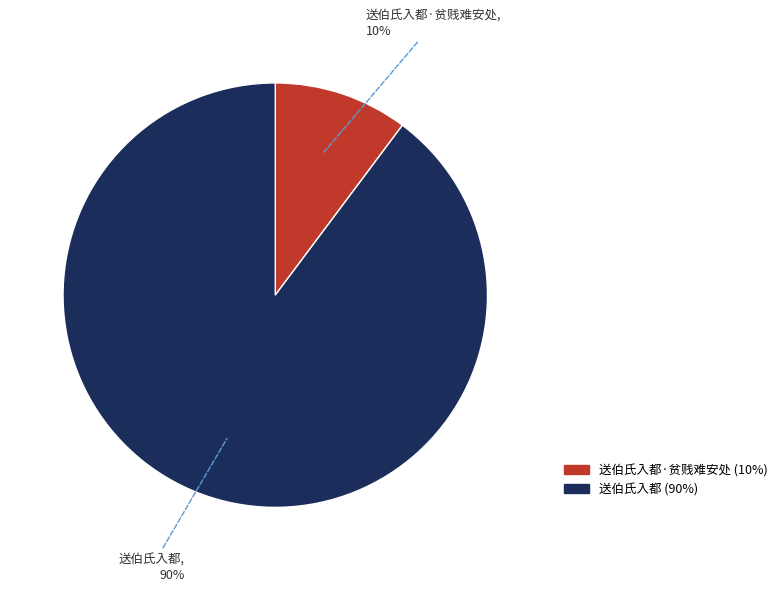

Is there a majority slice in this chart?

Yes